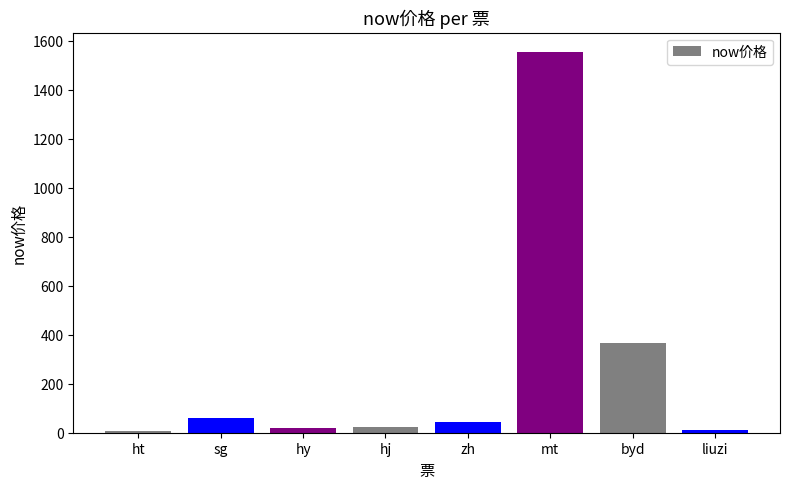

Approximately how many times larger is the value at hj compared to liuzi?

1.9